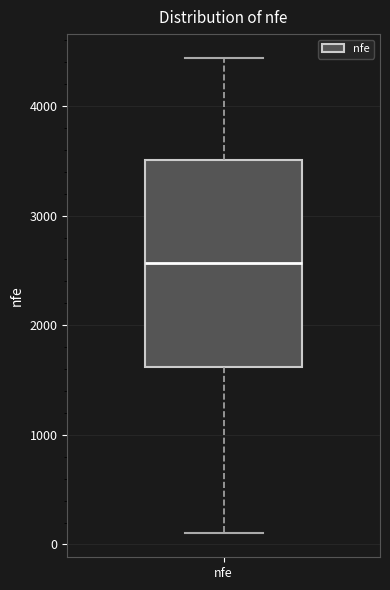

Where does the upper whisker of the box for nfe end on the y-axis? The values are not printed on the chart, so give them approximately, as read against the axis.

4400